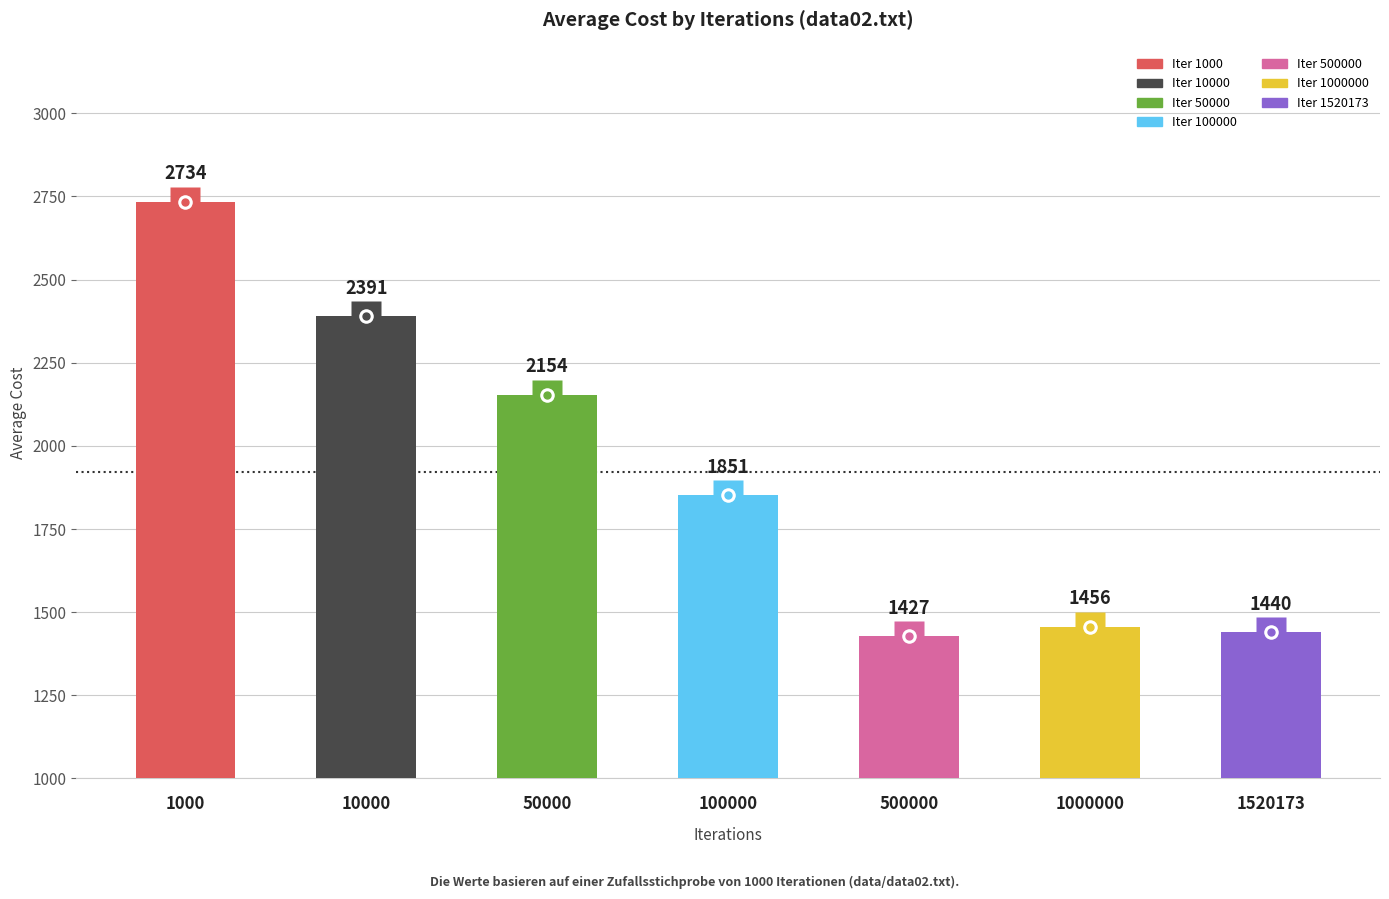

The value at 10000 is 2390.9. True or false?

True